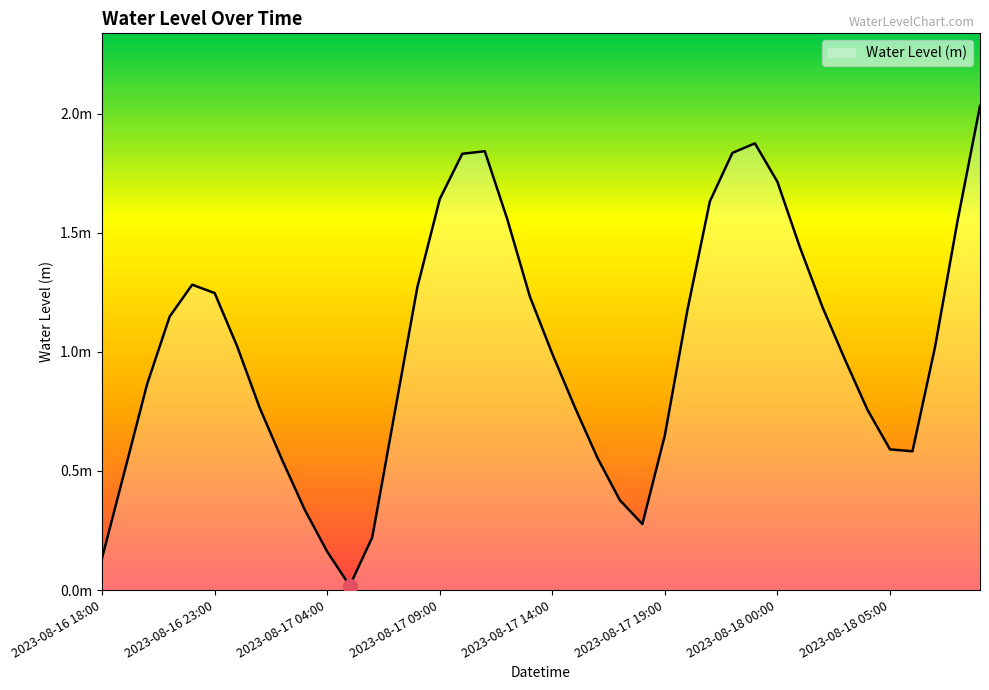

How many interior local peaks (higher than both neighbors) does the data have?

3